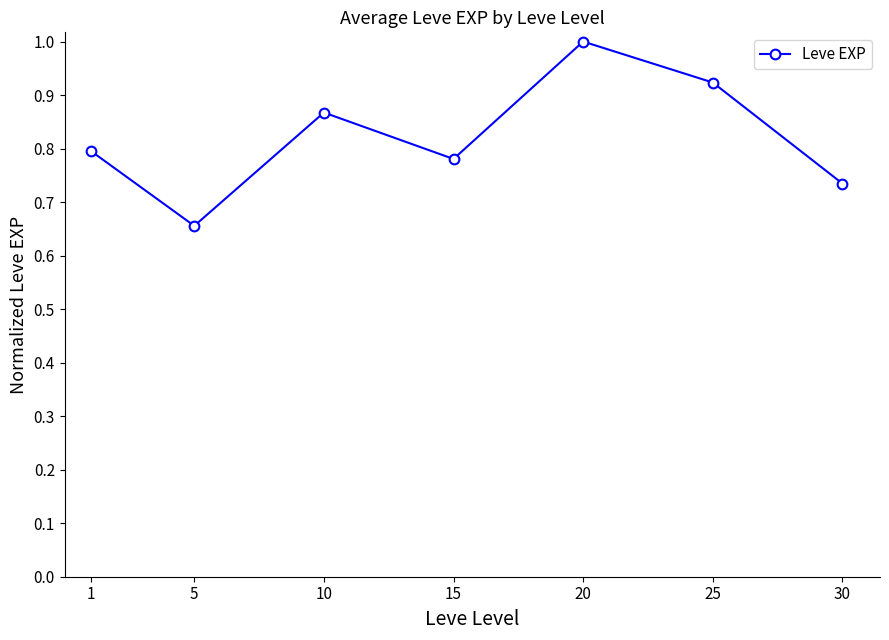

Is this an area chart (filled region under the line)?

No